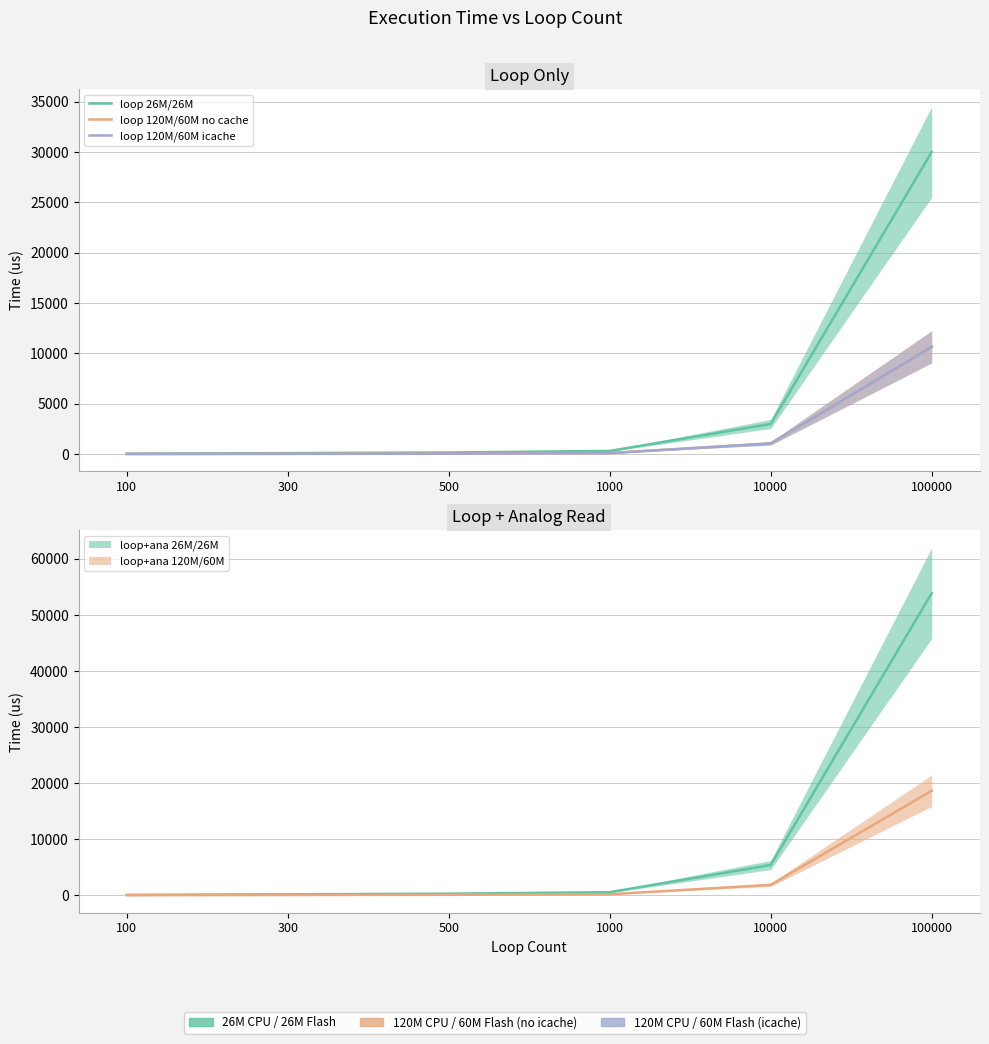

How many distinct data groups are displayed?

3